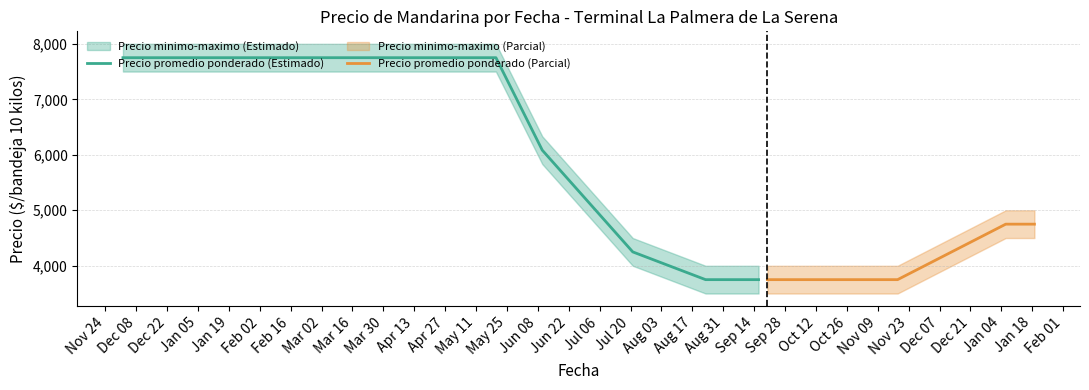

Which series has the largest range (max minus min)?

Precio promedio ponderado (Estimado)